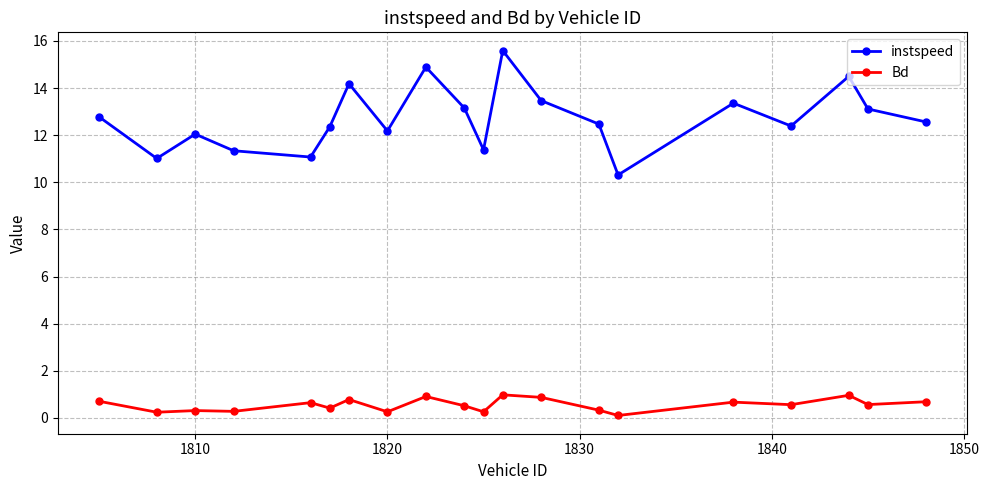

True or false: instspeed and Bd intersect in this chart.

False